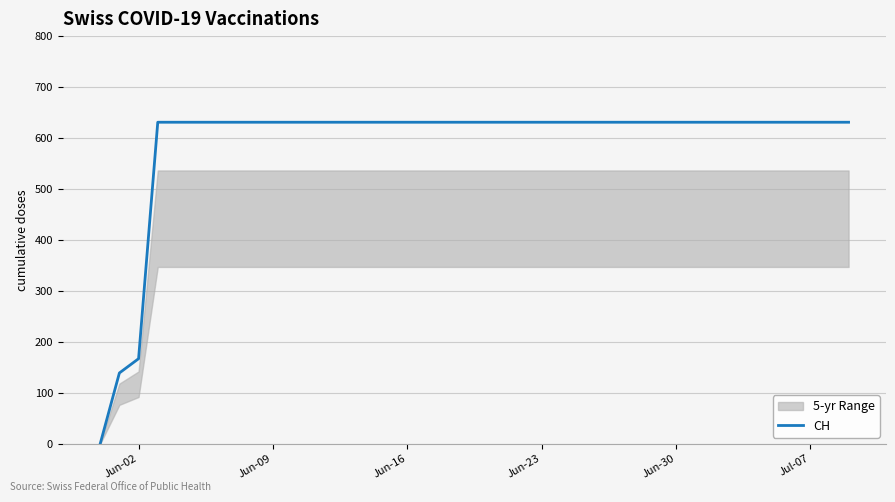

At which label is CH closest to 315?

Jun-02